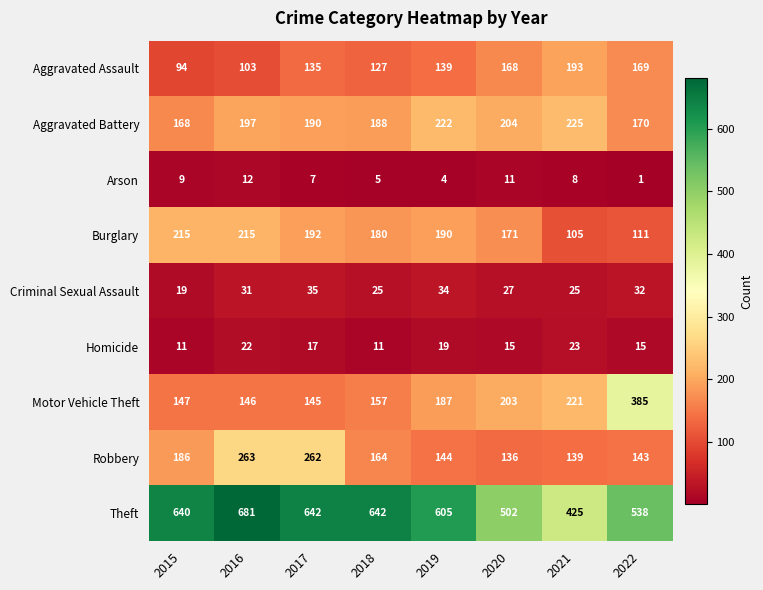

Between 2017 and 2018, which series saw the biggest shift?

Robbery